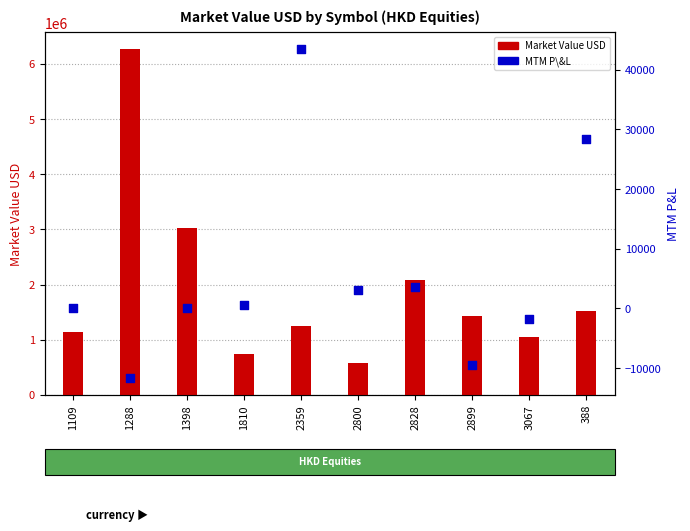

Which series contains the highest Y value?

Market Value USD